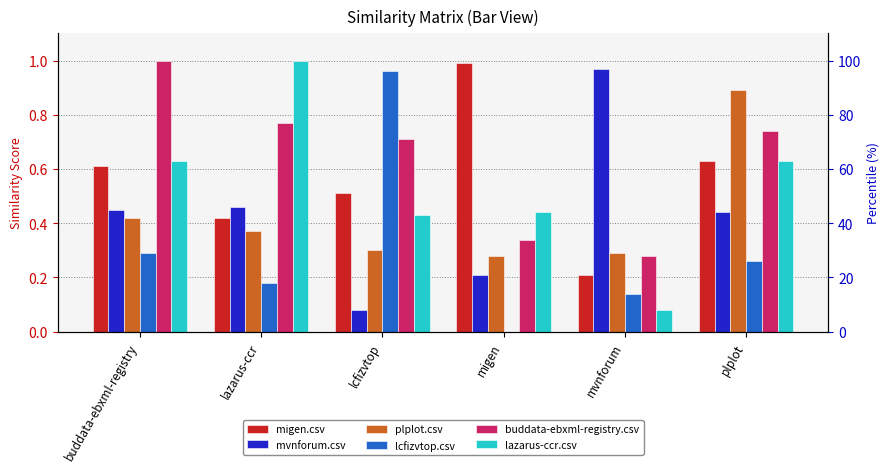

Which series changed the most between lcfizvtop and plplot?

lcfizvtop.csv